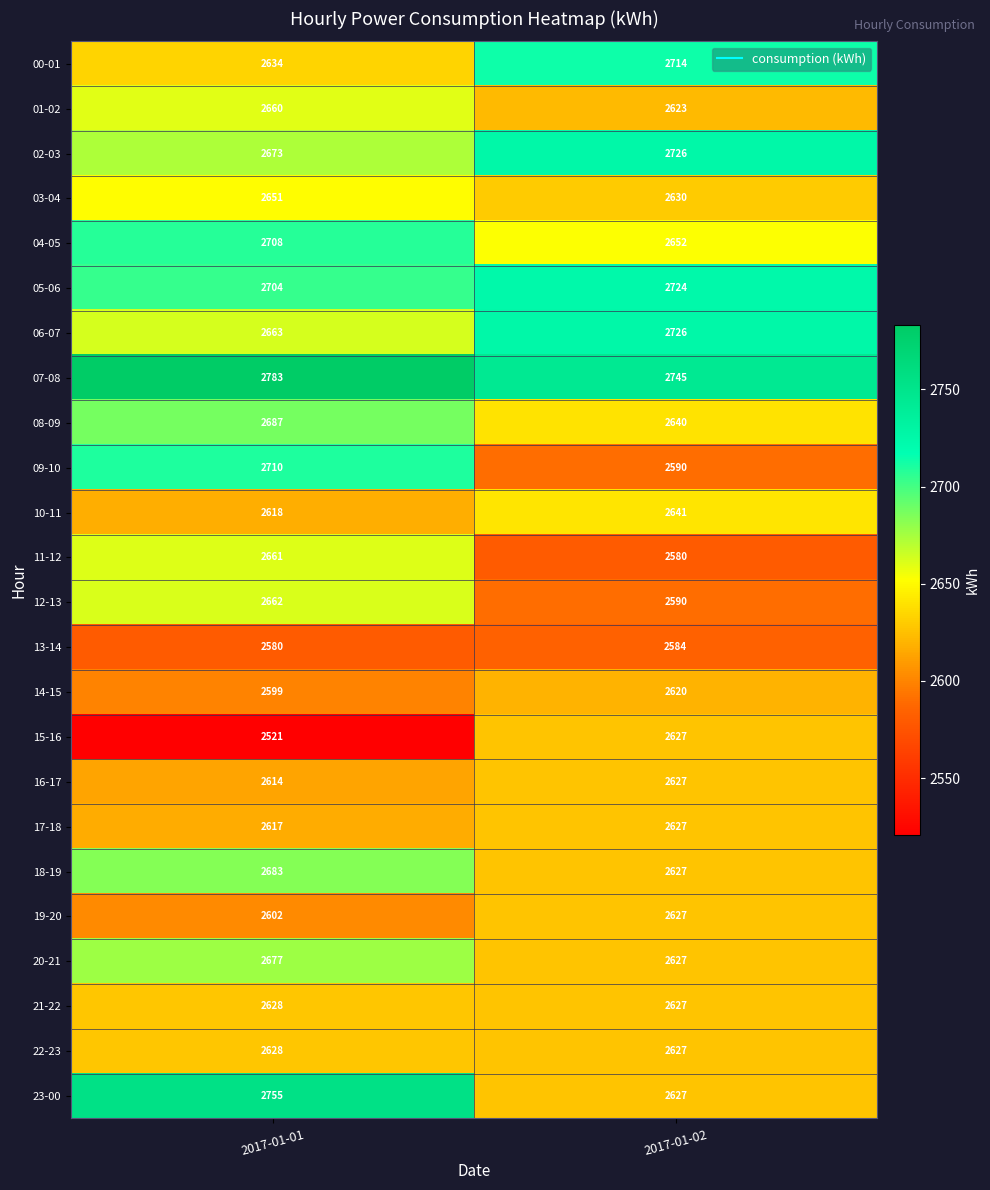

What is the total value across all series at 2017-01-02?

63428